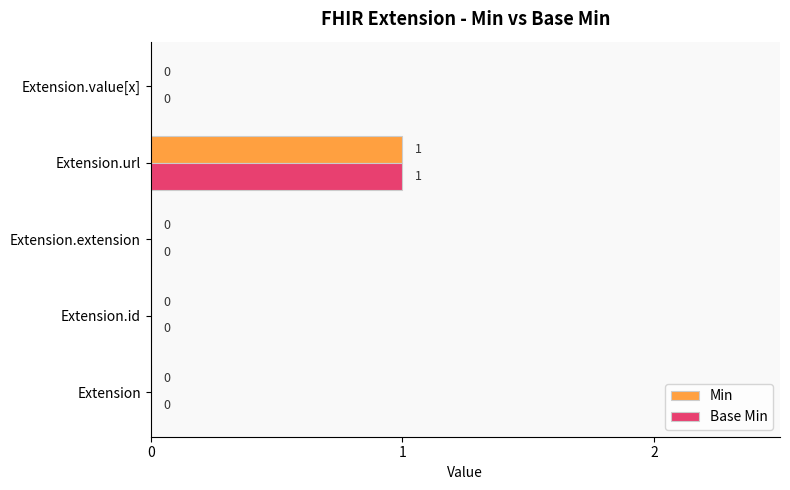

Is it true that Base Min equals 0 at Extension?

True